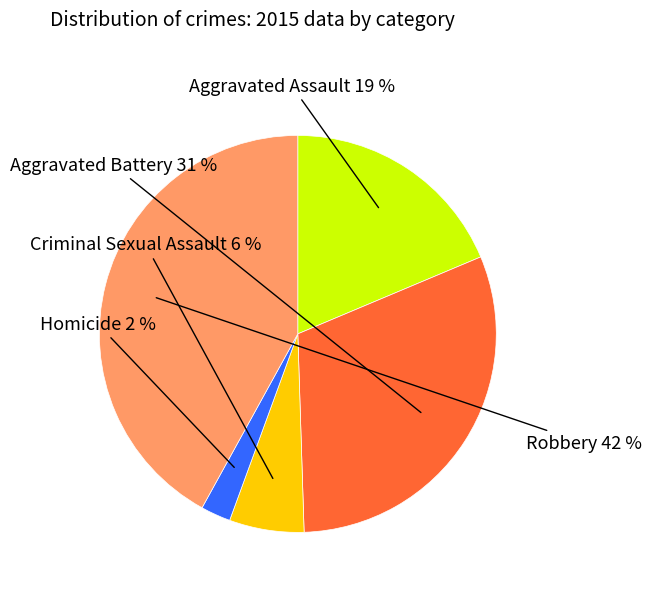

Is there a majority slice in this chart?

No